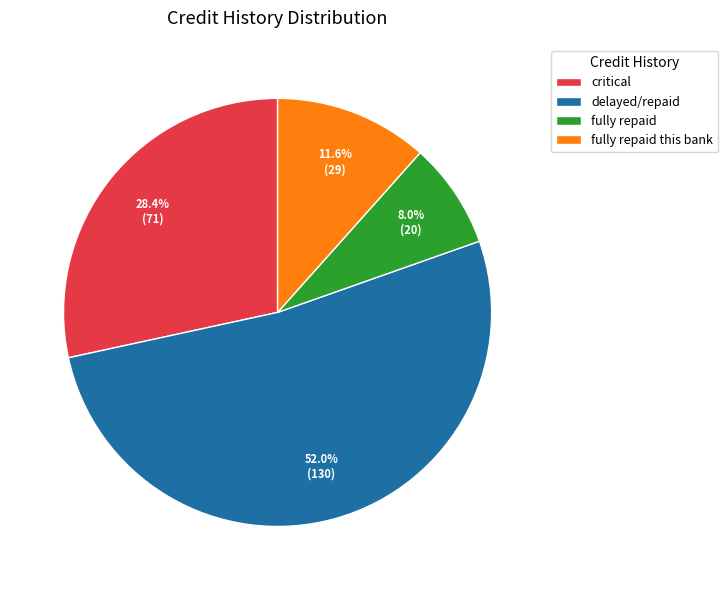

Rank the categories by value from lowest to highest.

fully repaid, fully repaid this bank, critical, delayed/repaid